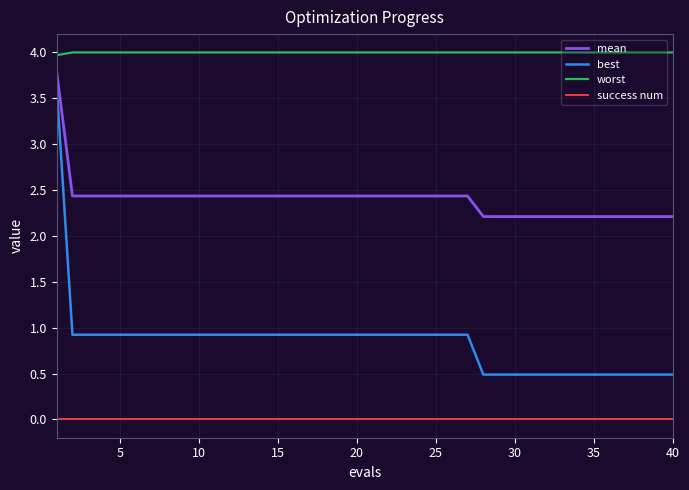

Rank the series by their average value, from highest to lowest.

worst, mean, best, success num